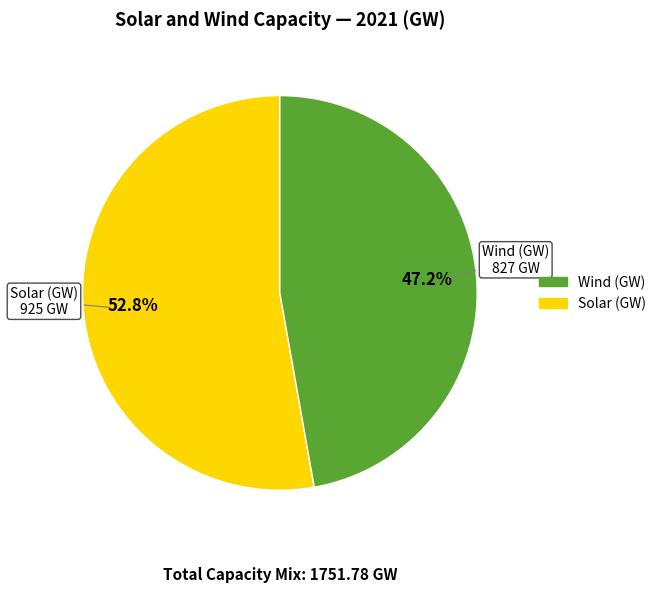

Rank the categories by value from lowest to highest.

Wind (GW), Solar (GW)